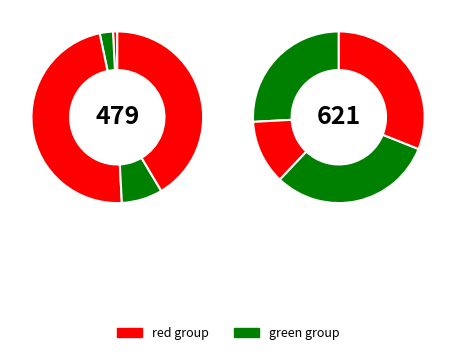

Is there any slice that represents more than half of the pie?

No